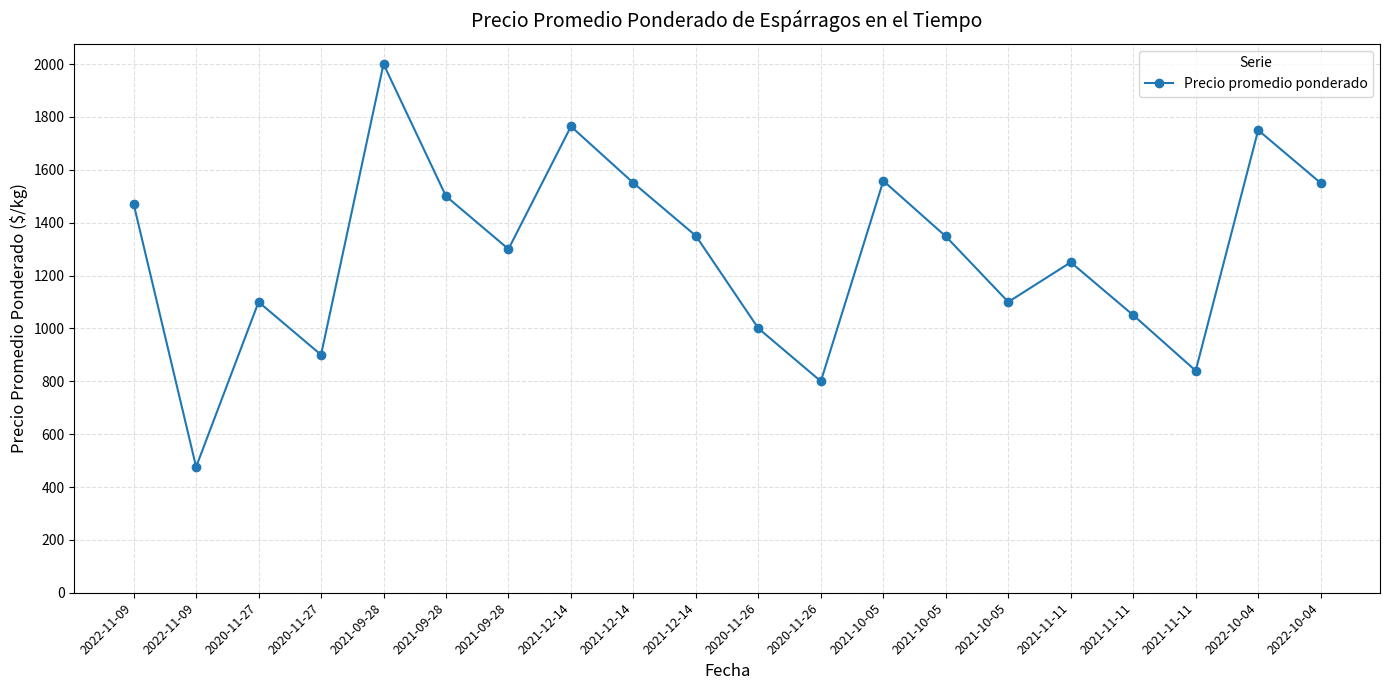

List the labels in order of value, smallest first.

2022-11-09, 2020-11-26, 2021-11-11, 2020-11-27, 2020-11-26, 2021-11-11, 2020-11-27, 2021-10-05, 2021-11-11, 2021-09-28, 2021-10-05, 2021-12-14, 2022-11-09, 2021-09-28, 2021-12-14, 2022-10-04, 2021-10-05, 2022-10-04, 2021-12-14, 2021-09-28